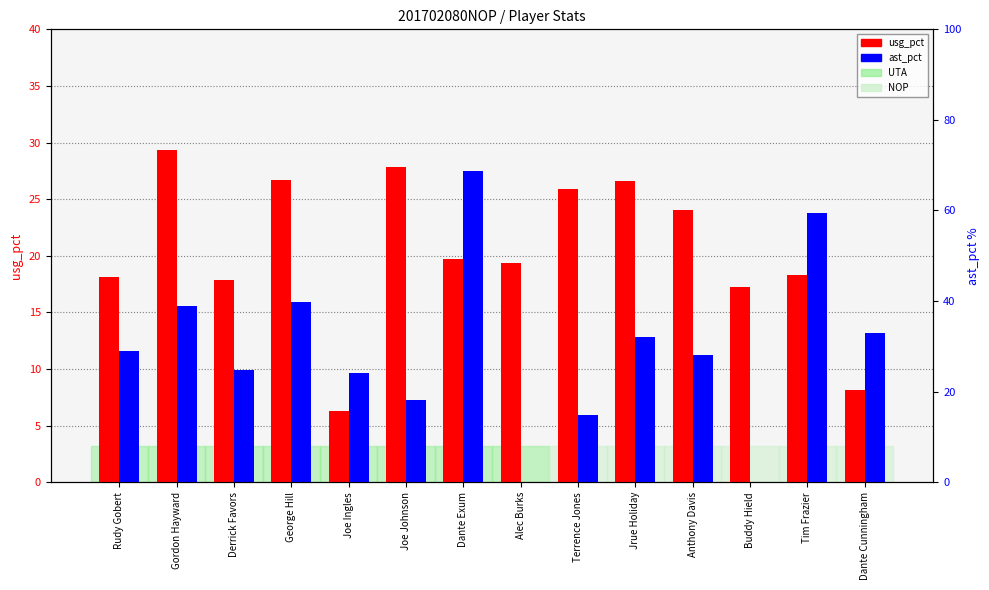

Rank the categories by usg_pct value from lowest to highest.

Joe Ingles, Dante Cunningham, Buddy Hield, Derrick Favors, Rudy Gobert, Tim Frazier, Alec Burks, Dante Exum, Anthony Davis, Terrence Jones, Jrue Holiday, George Hill, Joe Johnson, Gordon Hayward